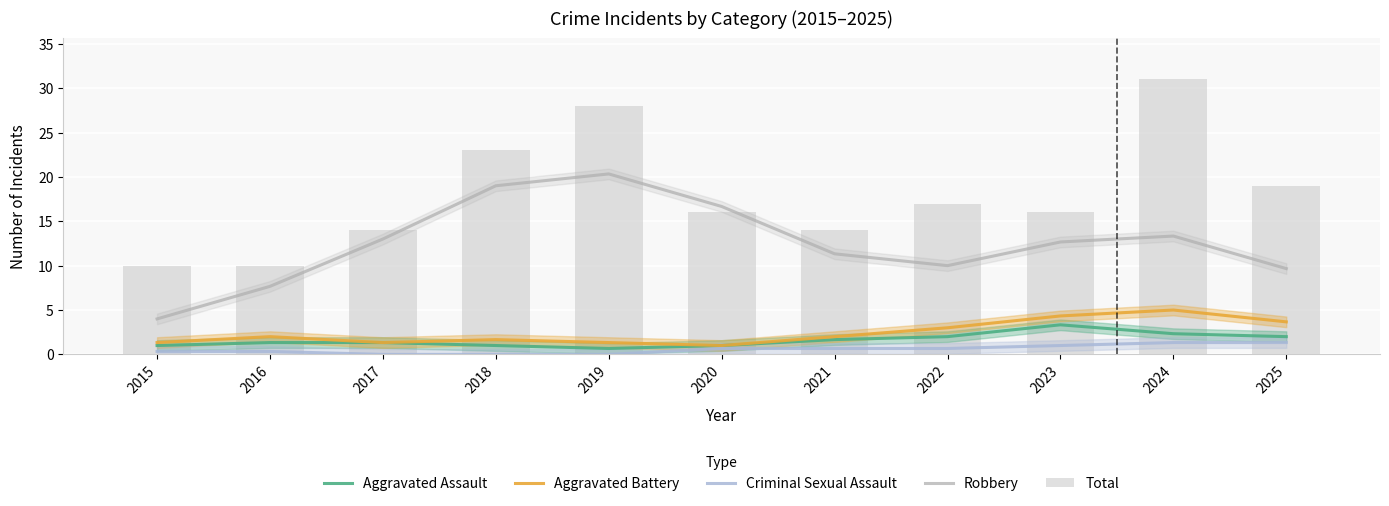

Which series has the largest range (max minus min)?

Total